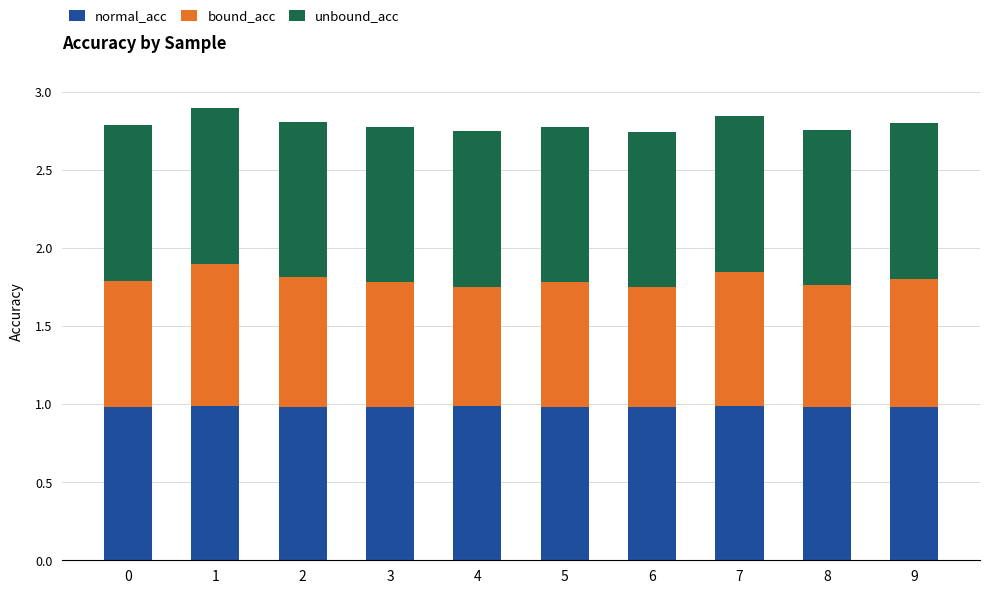

What is the total value across all series at 5?

2.8